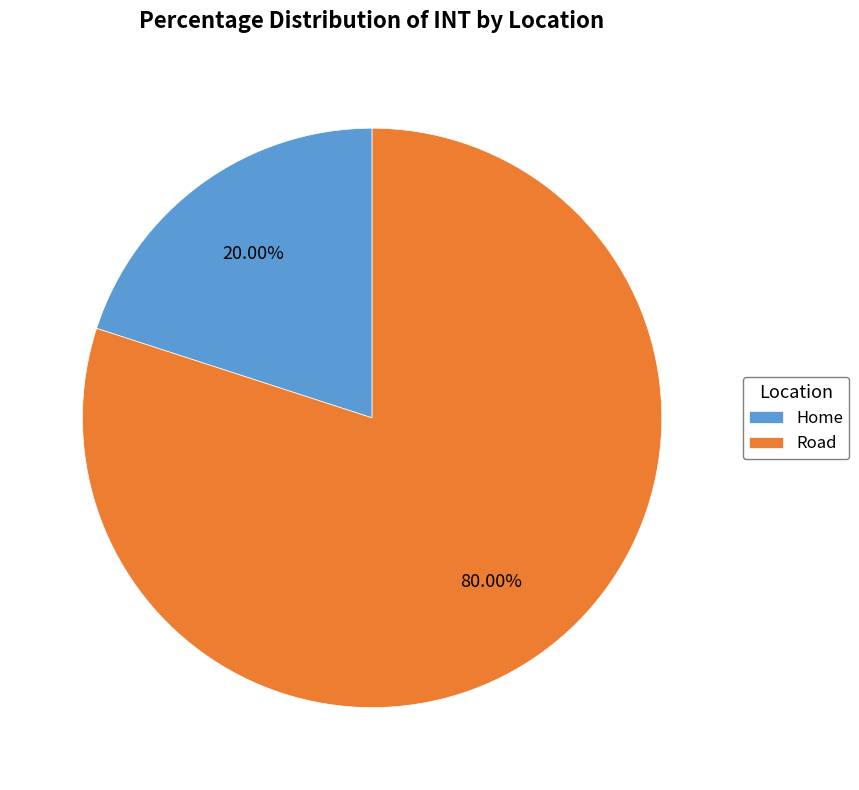

True or false: Road accounts for 92% of the total.

False